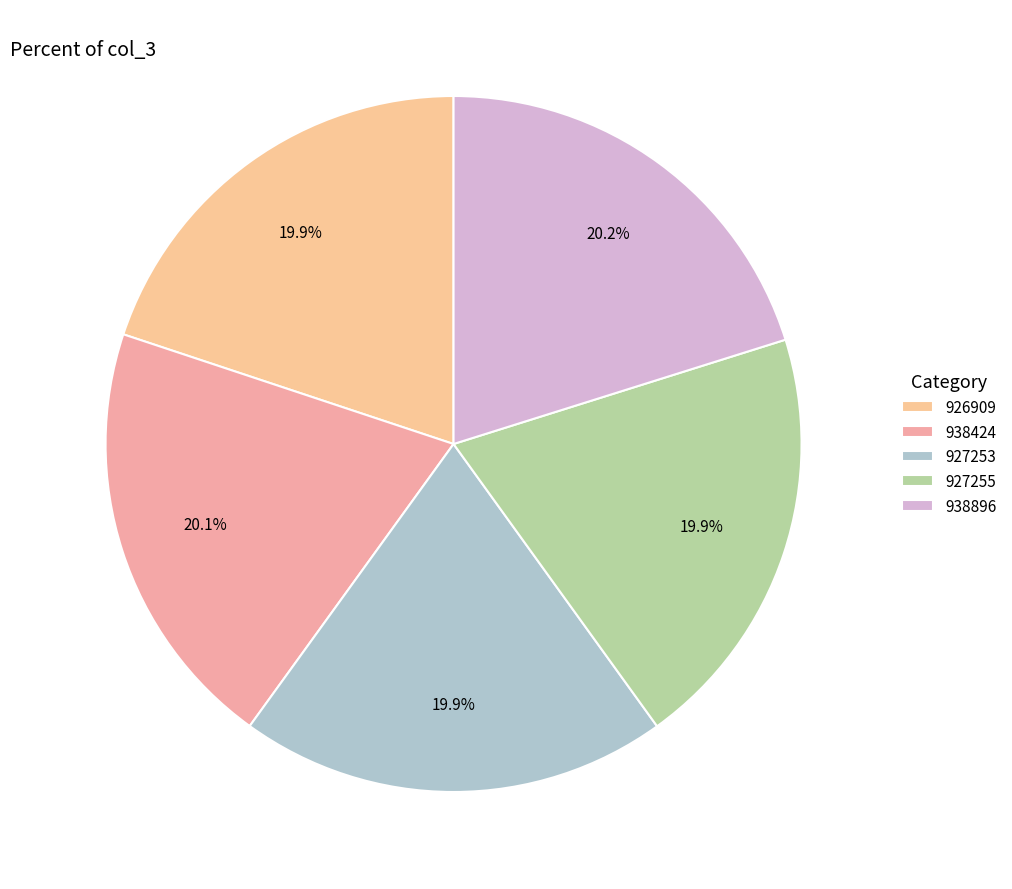

To the nearest percent, what is the average slice percentage?

20%